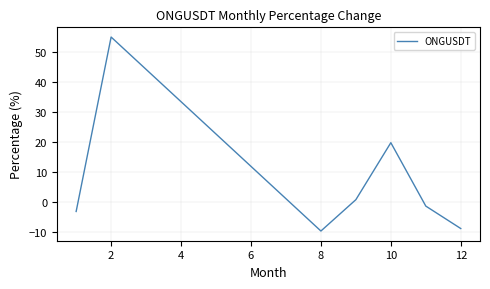

What is the maximum value shown in the chart?

55.1